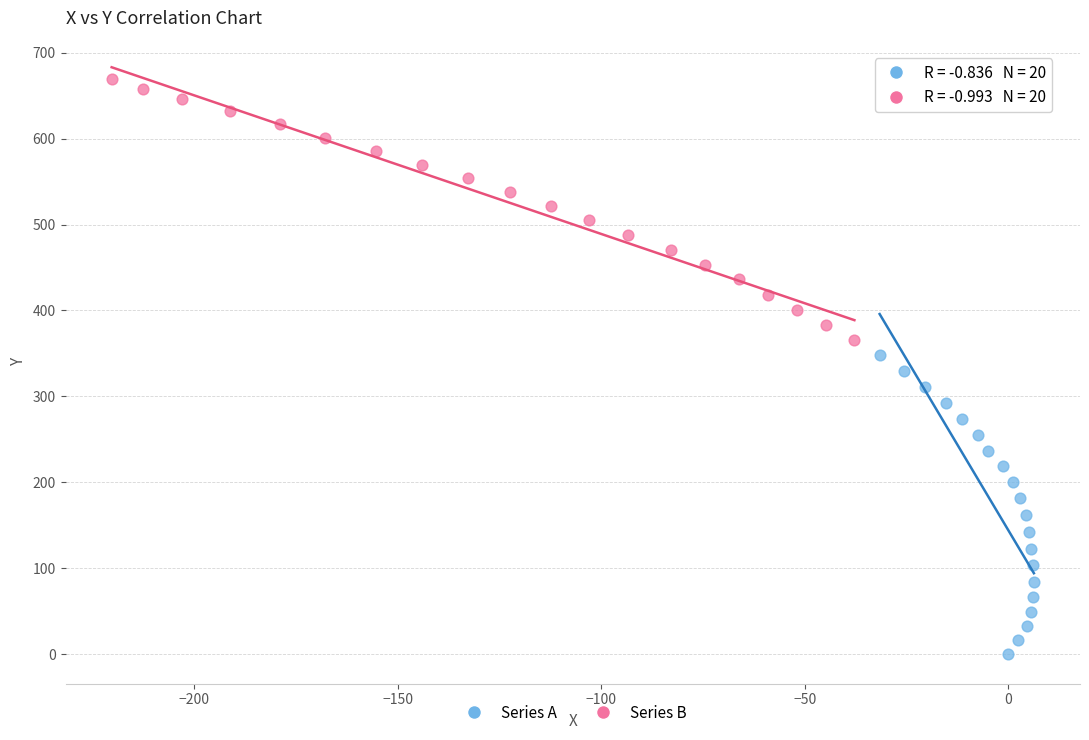

Which series reaches the maximum Y coordinate?

Series B